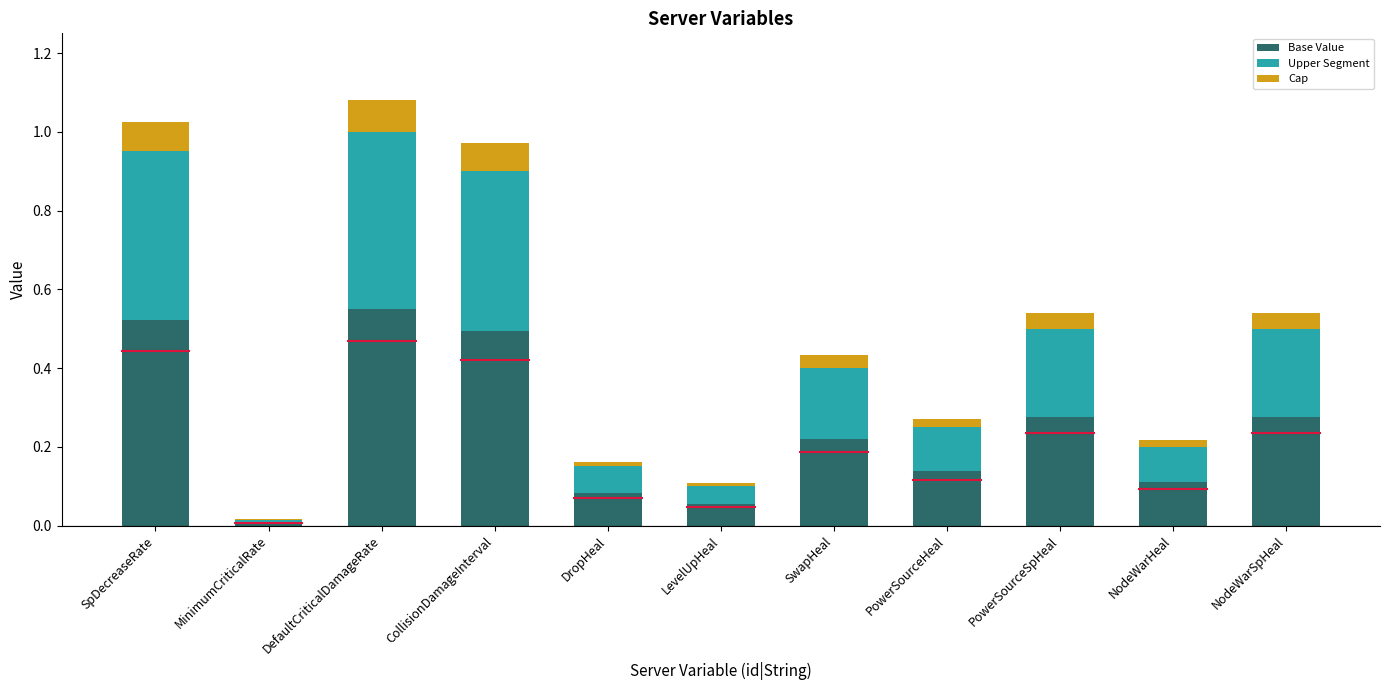

Which category has the highest value in the Base Value series?

DefaultCriticalDamageRate